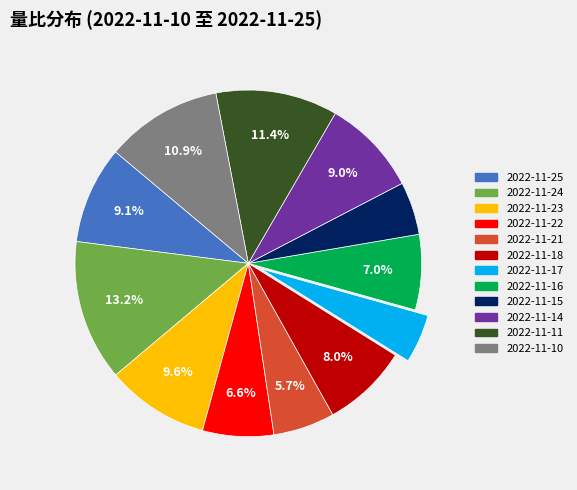

What percentage is the 2022-11-17 slice, to the nearest percent?

5%